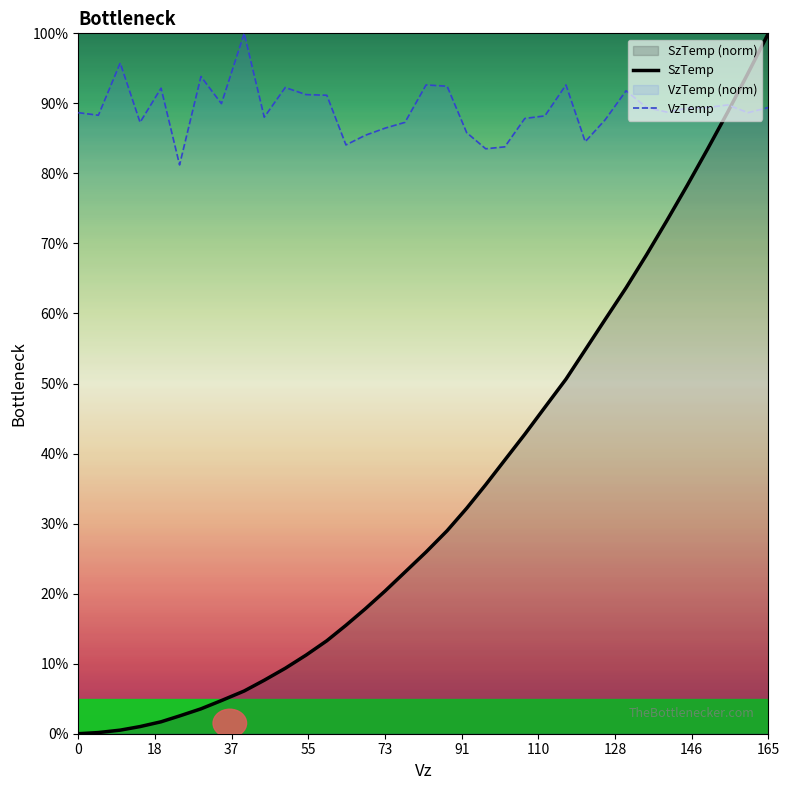

Which series has the largest total across all categories?

VzTemp